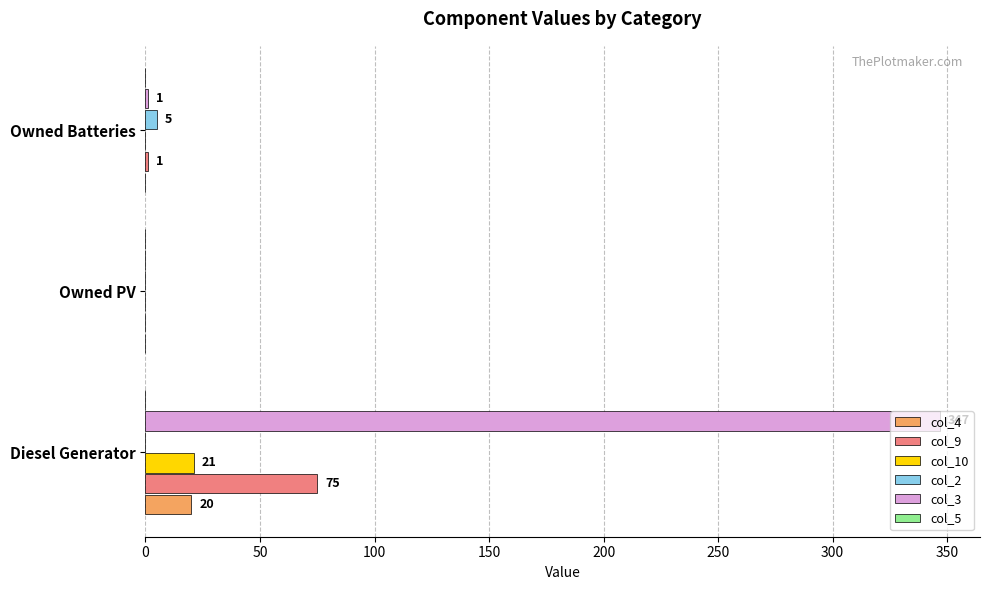

True or false: col_3 has a value of 0 at Owned PV.

True